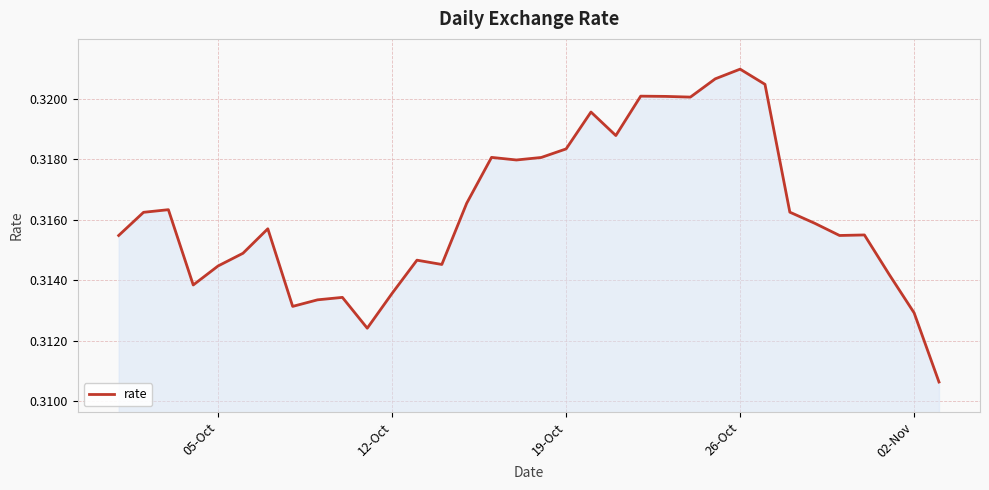

At which category does the chart reach its peak across all series?

26-Oct